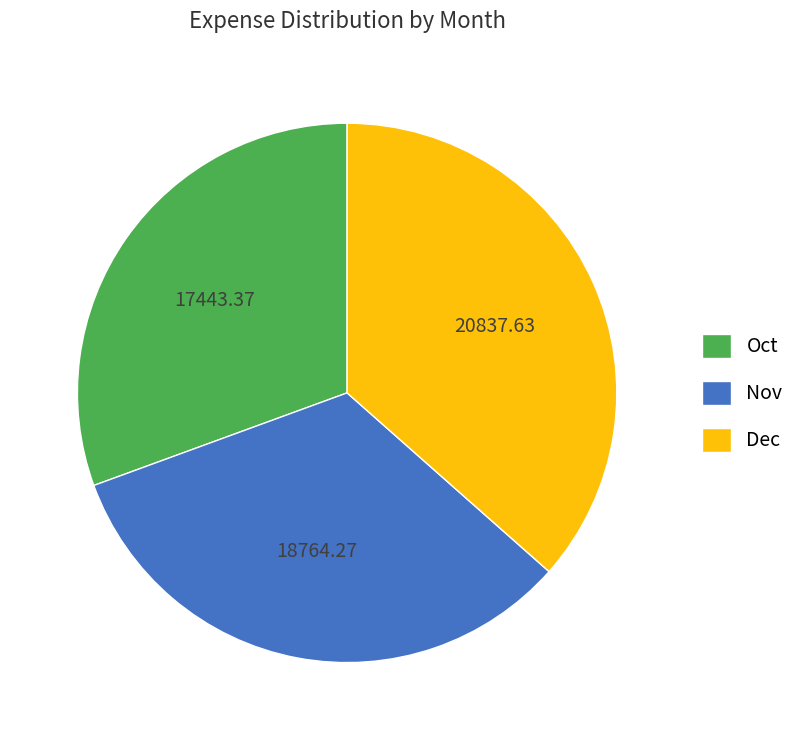

How many segments does this pie chart have?

3